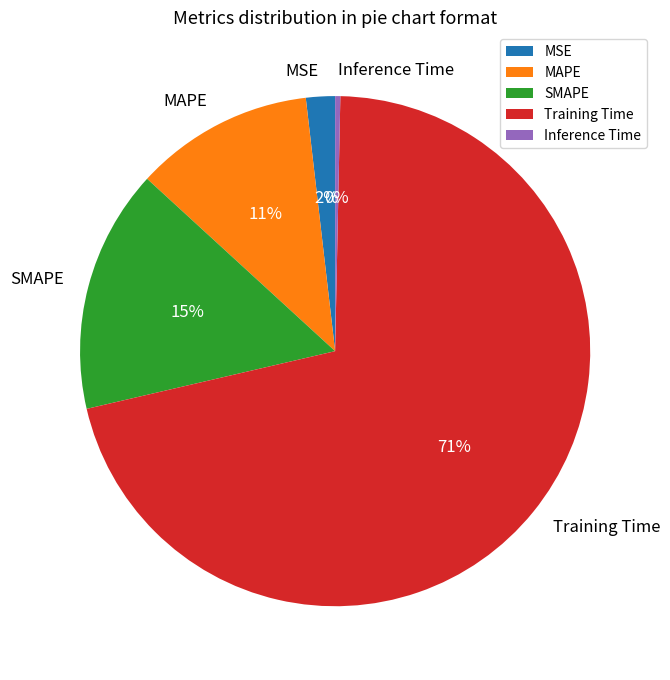

Is it true that Inference Time is 0% of the pie?

True